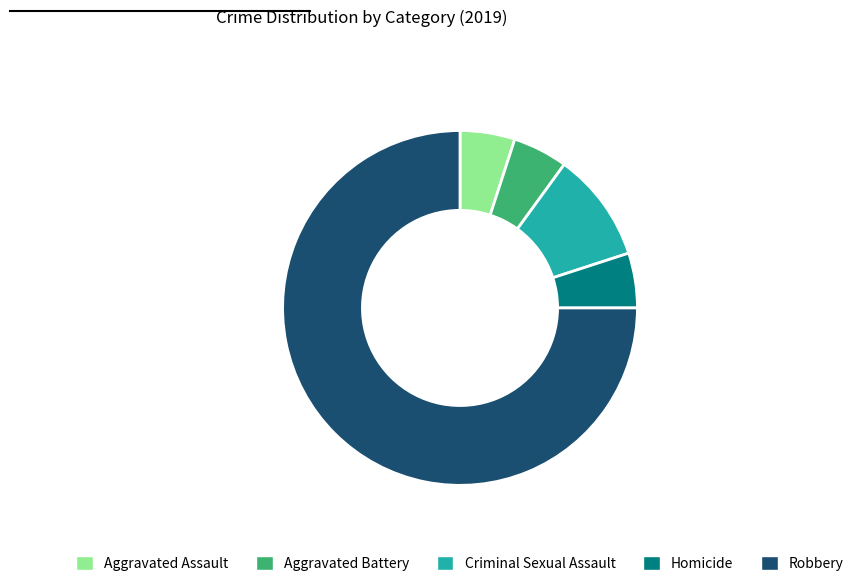

Do Aggravated Battery and Aggravated Assault together represent more than half of the pie?

No